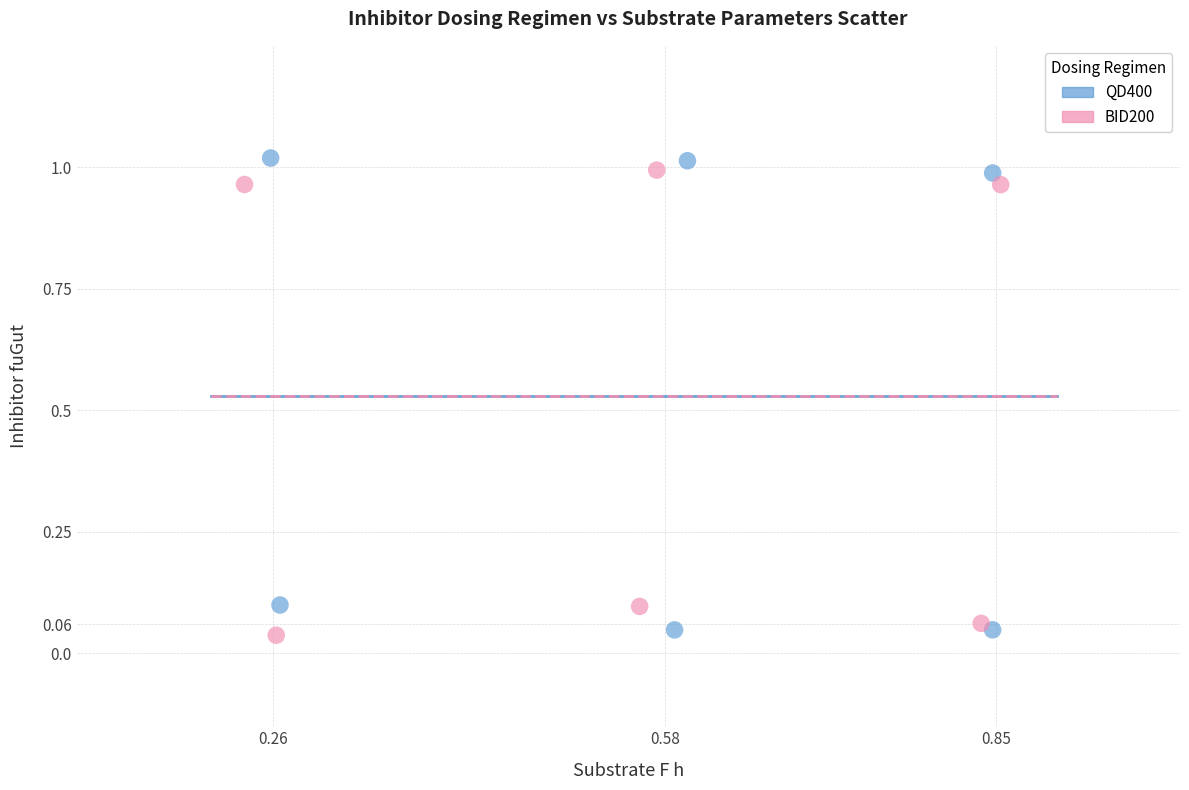

Which series has the widest spread of Y values?

QD400